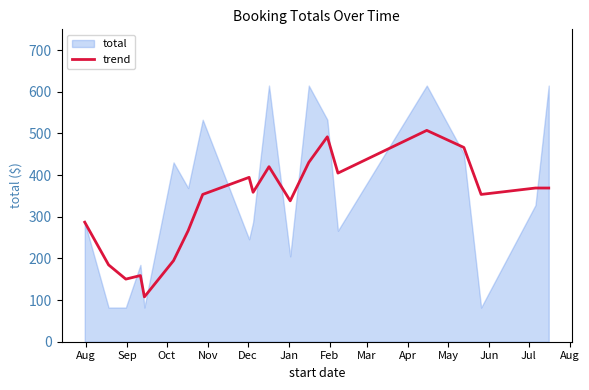

What is the highest value of the trend series?

507.4